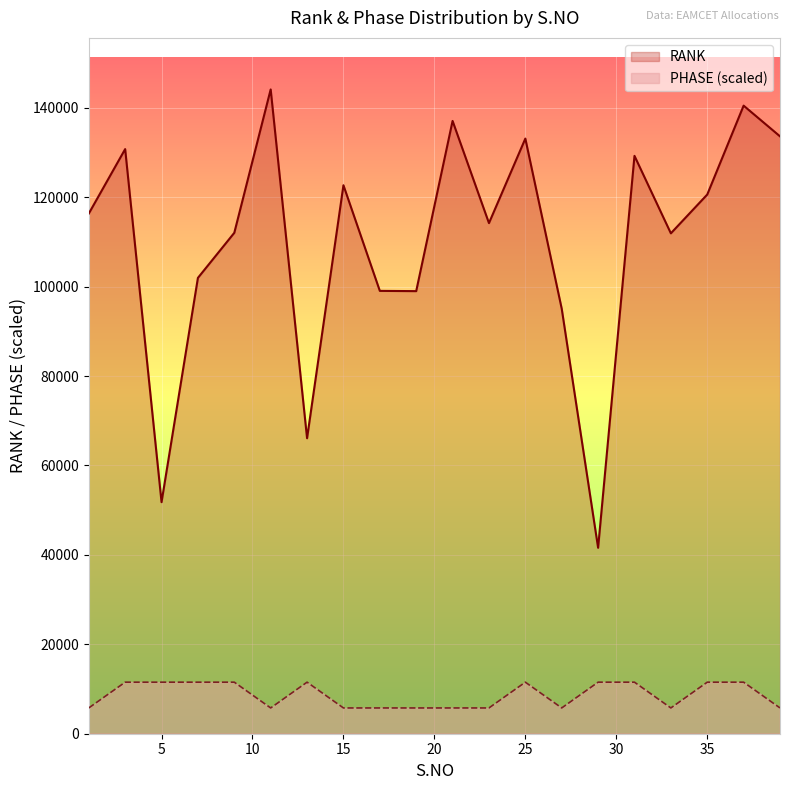

At which label is RANK closest to 92843?

27